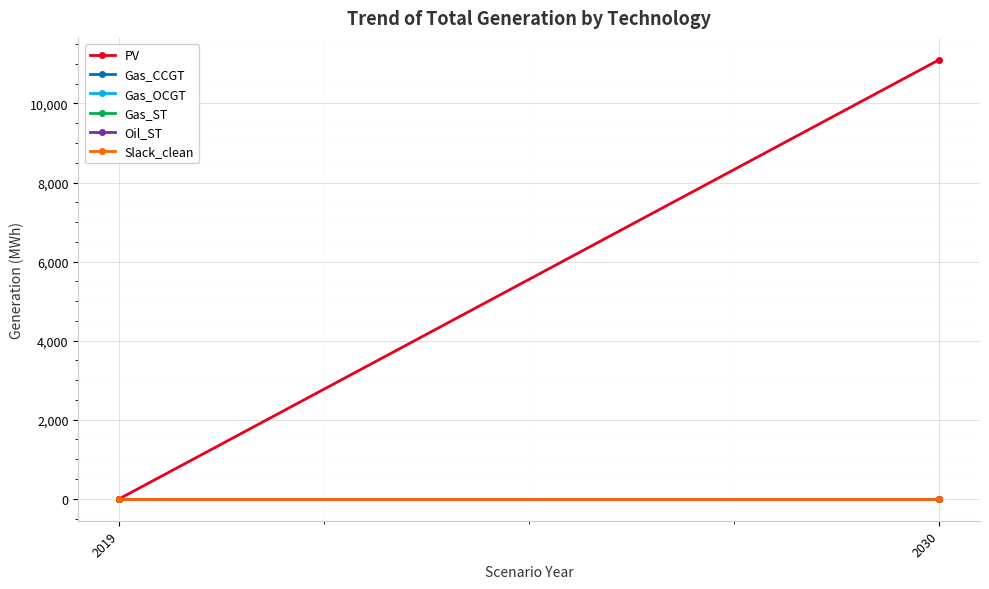

At how many categories does at least one series exceed 5150?

1